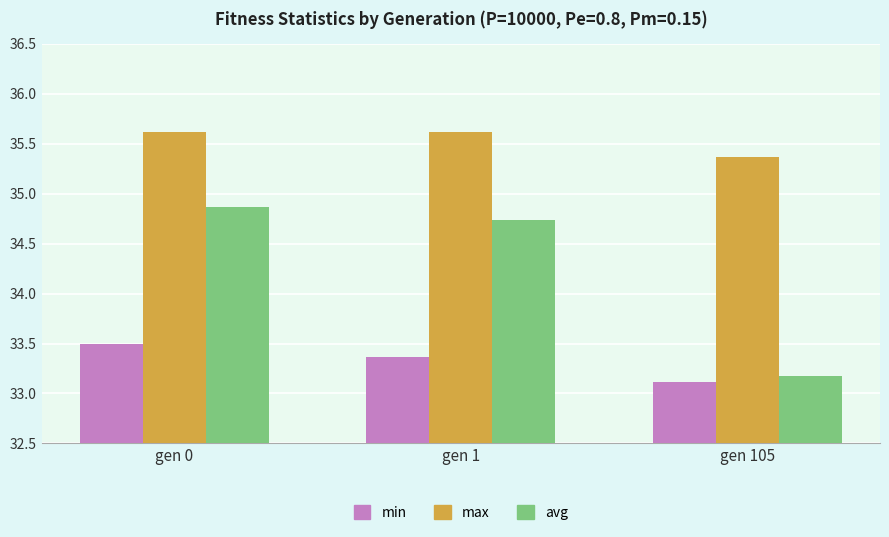

Reading right to left, list all the values displayed in this chart.

min: gen 105=33.1	gen 1=33.4	gen 0=33.5
max: gen 105=35.4	gen 1=35.6	gen 0=35.6
avg: gen 105=33.2	gen 1=34.7	gen 0=34.9